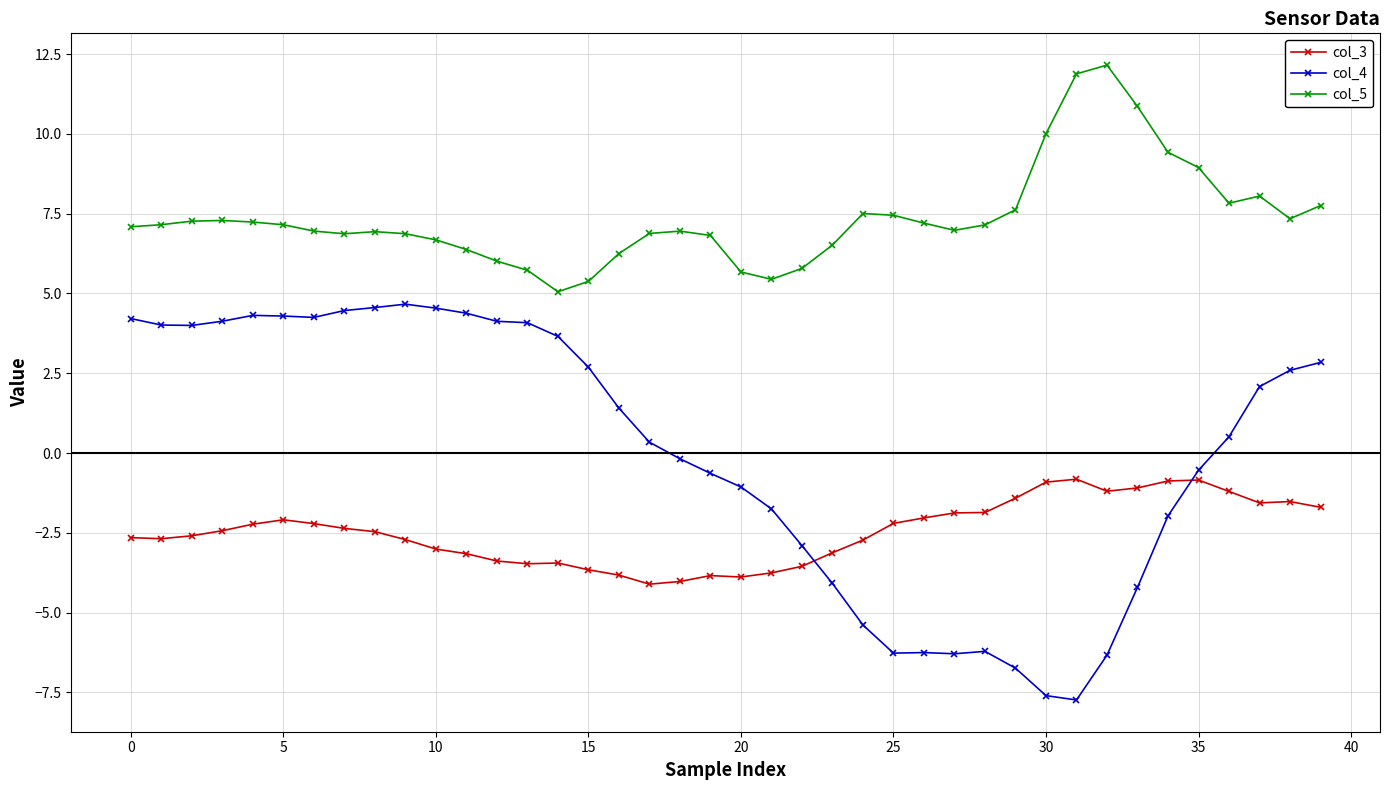

True or false: col_4 and col_5 intersect in this chart.

False